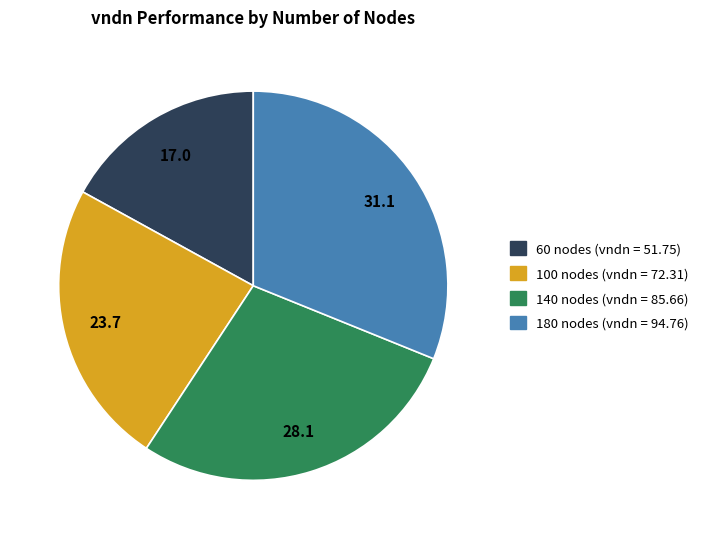

Which slice is the largest?

180 nodes